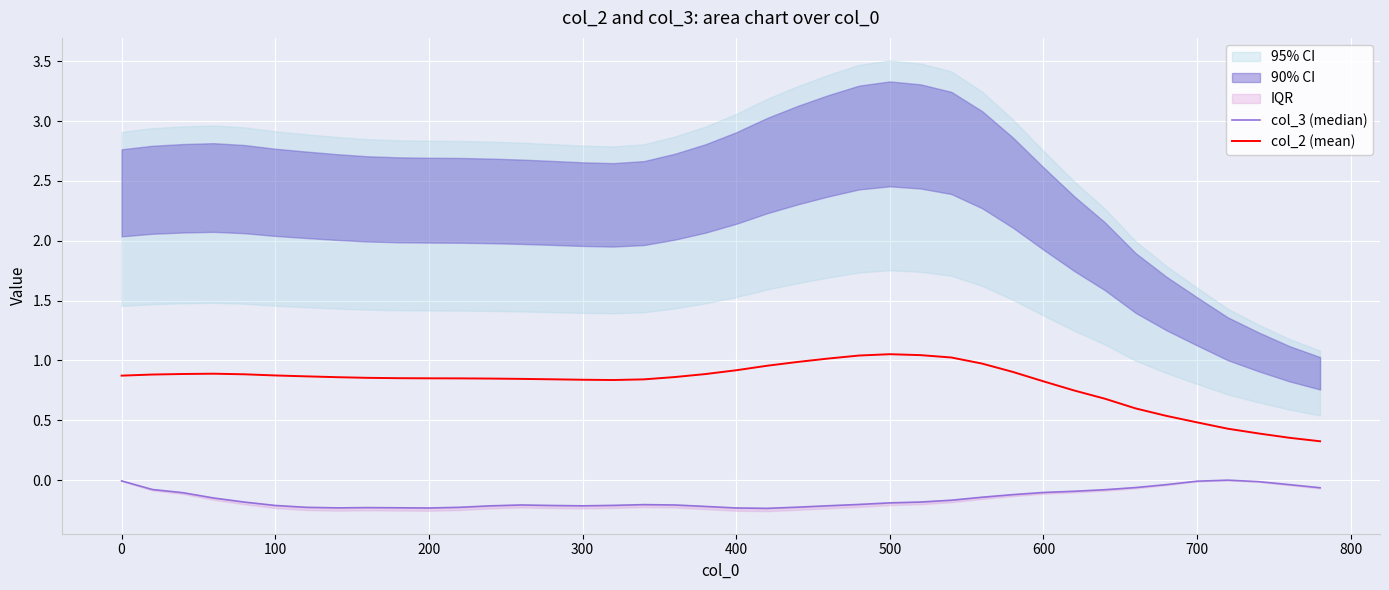

At how many categories does at least one series exceed 0?

40